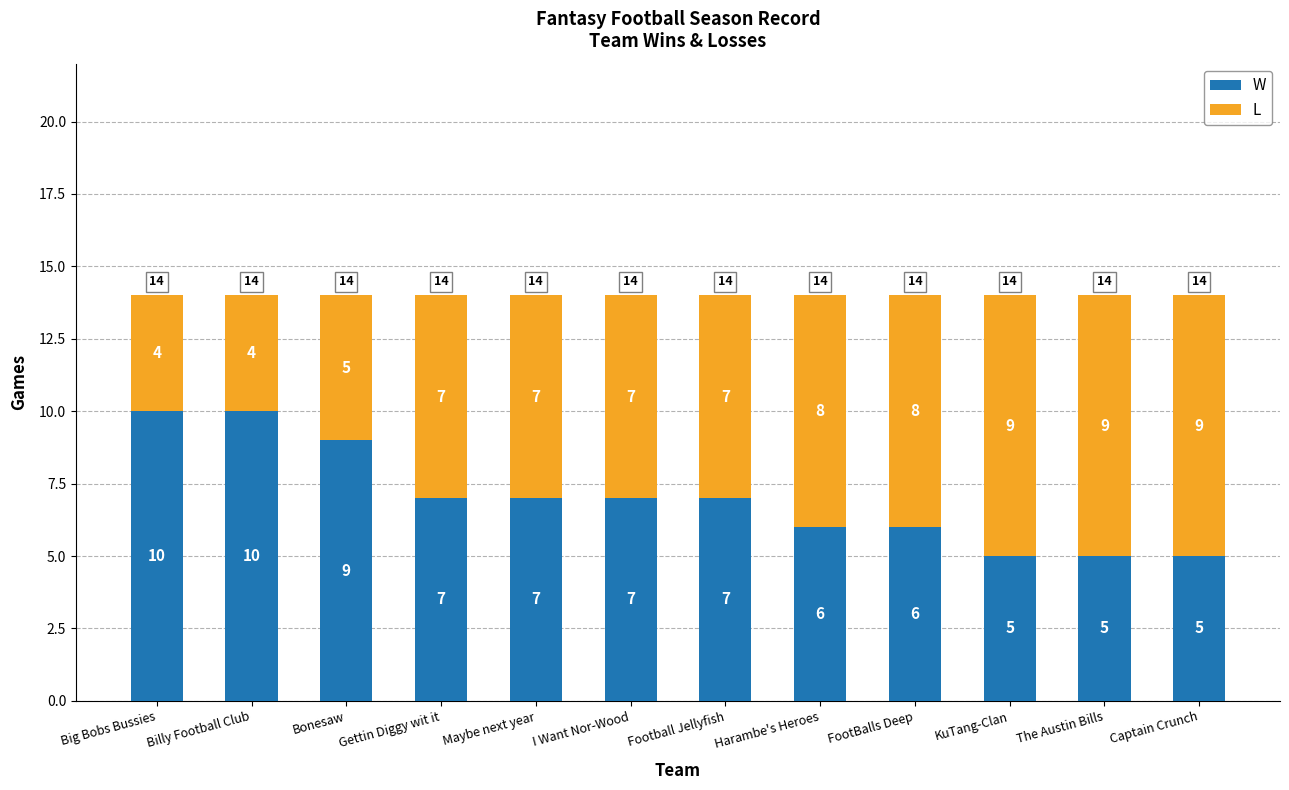

What is the label of the 10th bar from the left?

KuTang-Clan